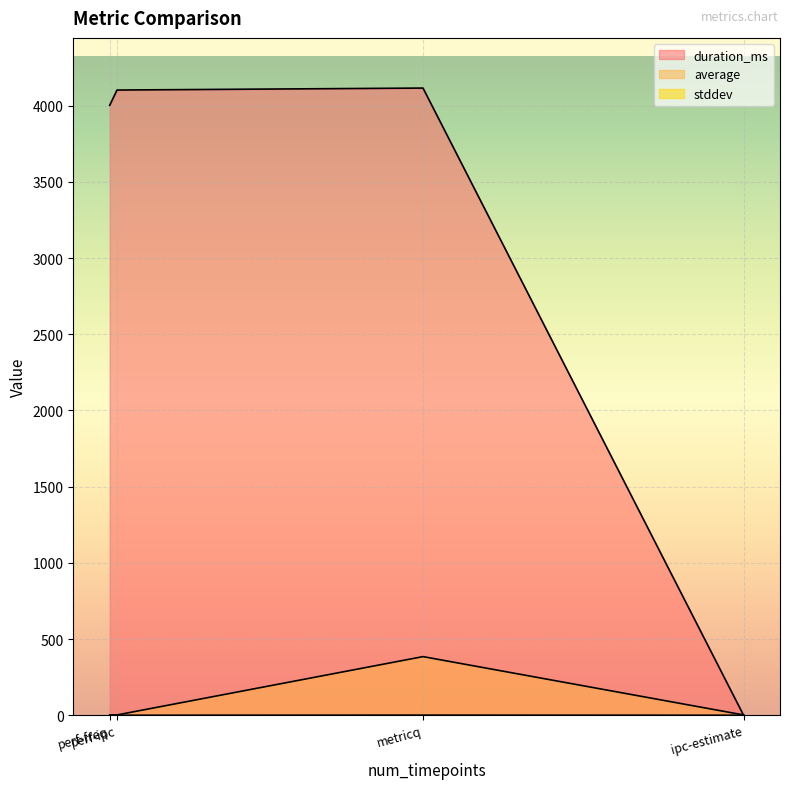

Between perf-freq and perf-ipc, which series saw the biggest shift?

duration_ms